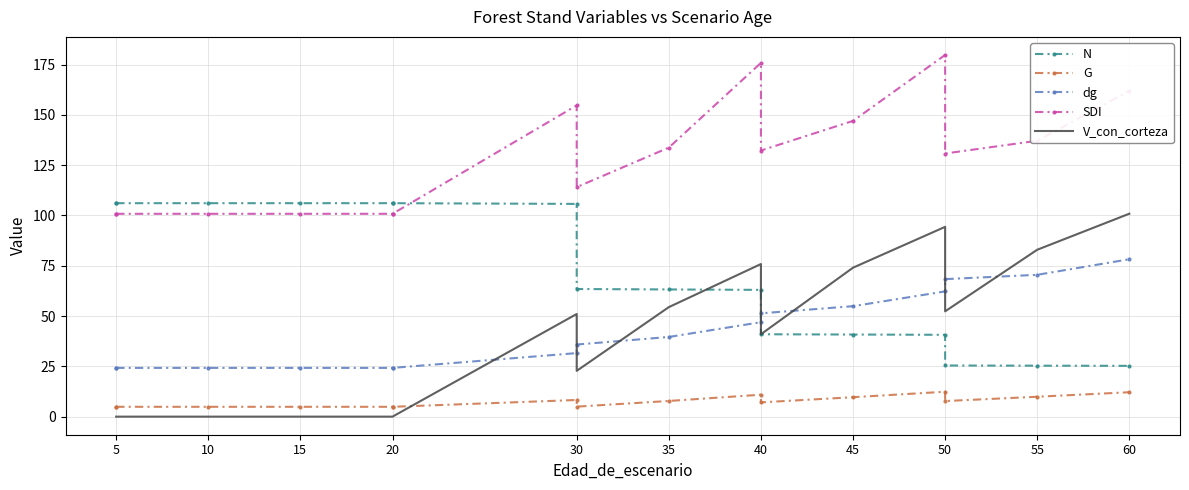

What value does the G series have at 40?

10.9